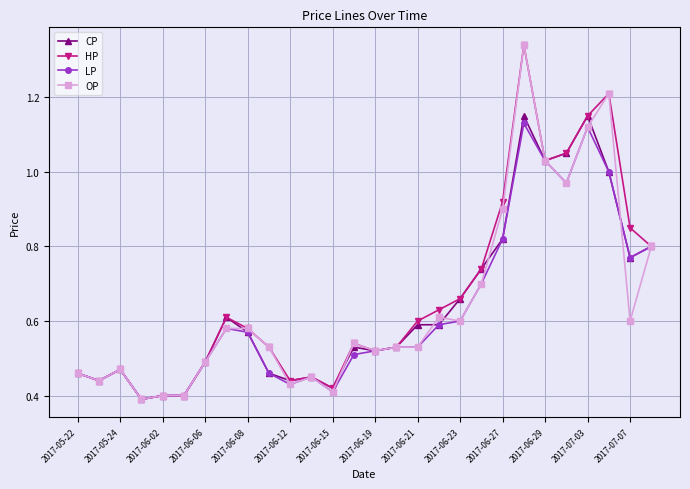

What is the value of the OP point at the 26th from the left?

1.2